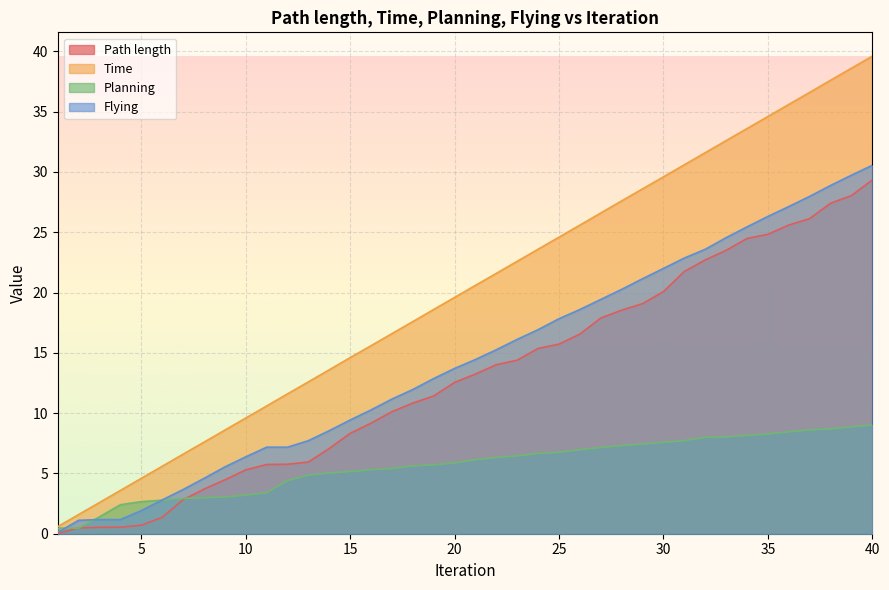

At which label is Time closest to 20?

20